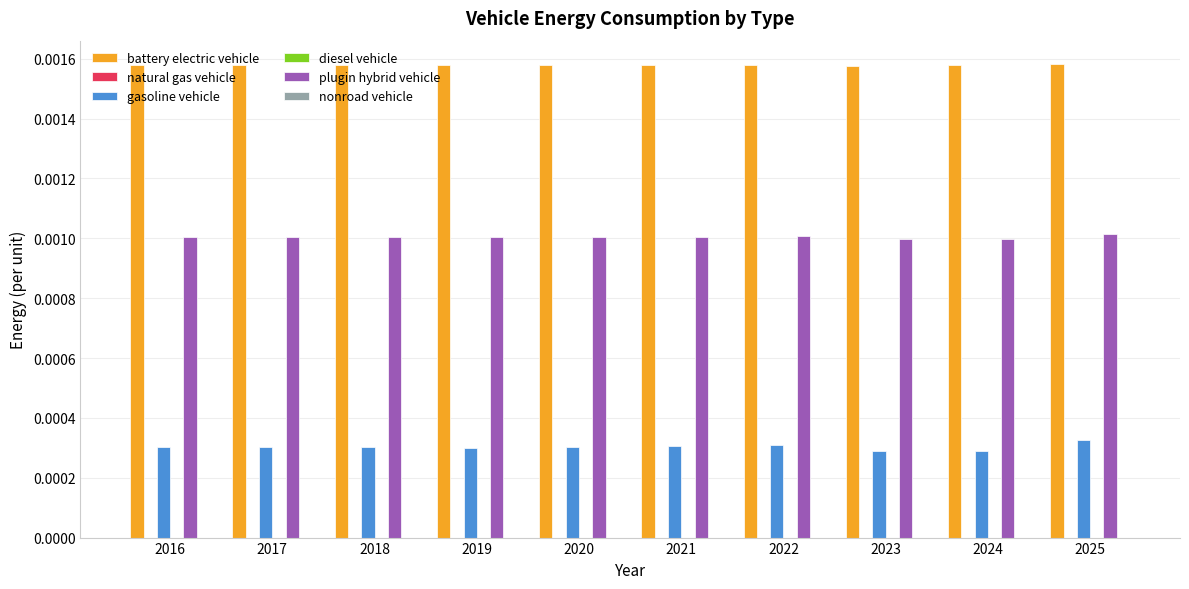

Which series has the widest spread of values?

gasoline vehicle